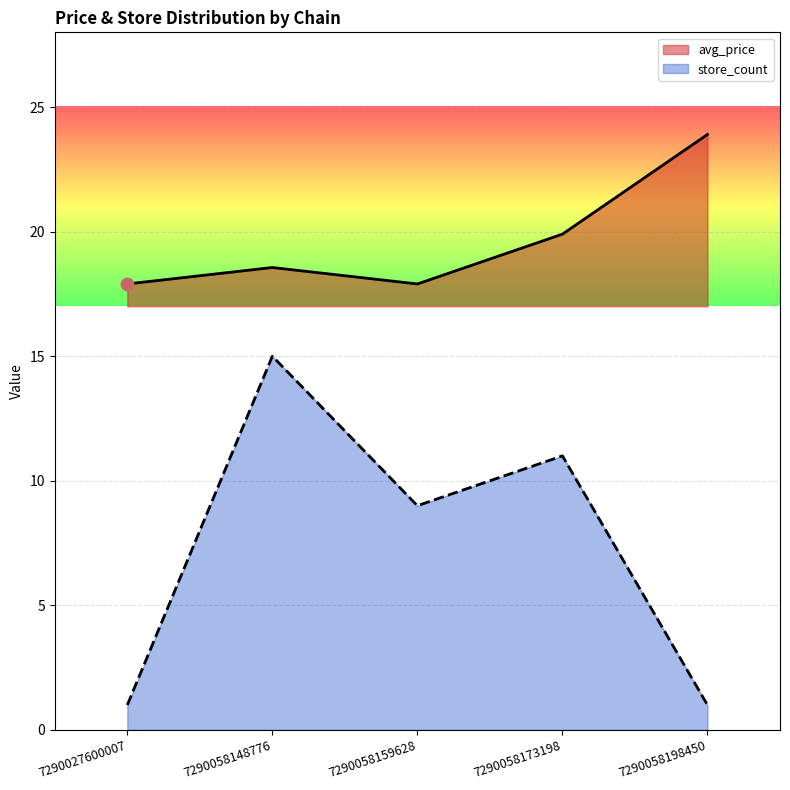

Which series has the largest Y range (max minus min)?

store_count